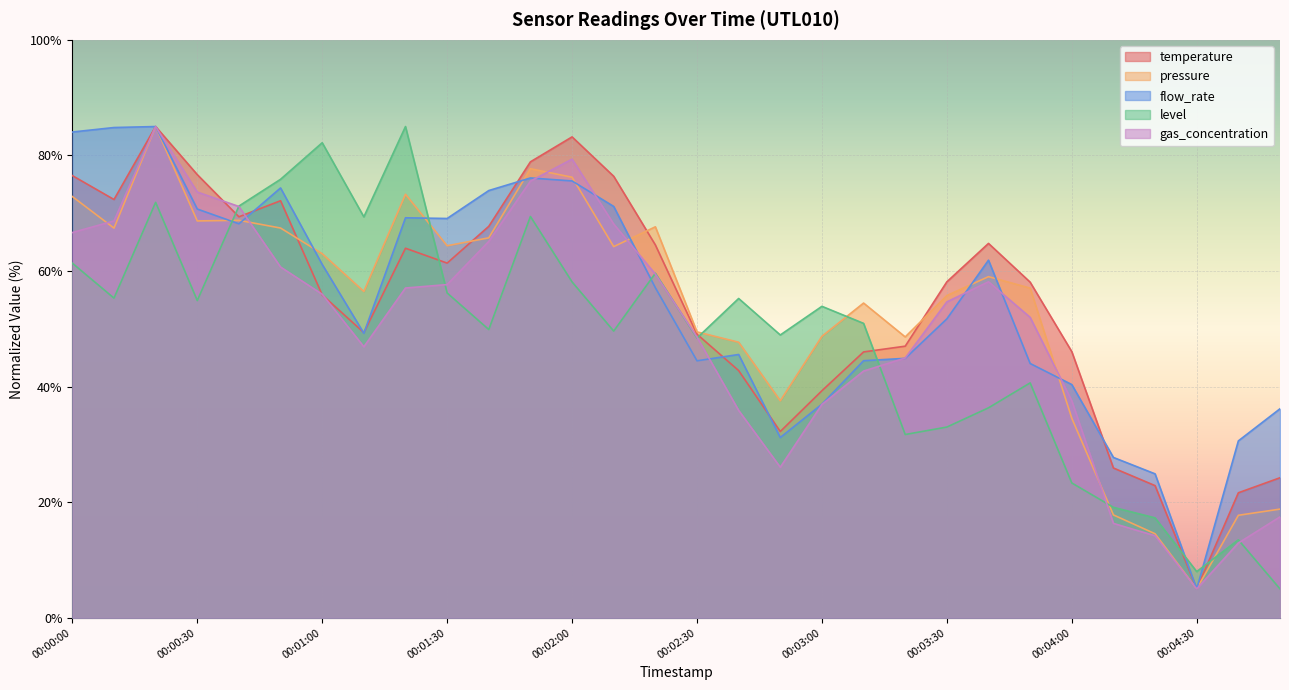

What value does the gas_concentration series have at 00:00:40?

71.2